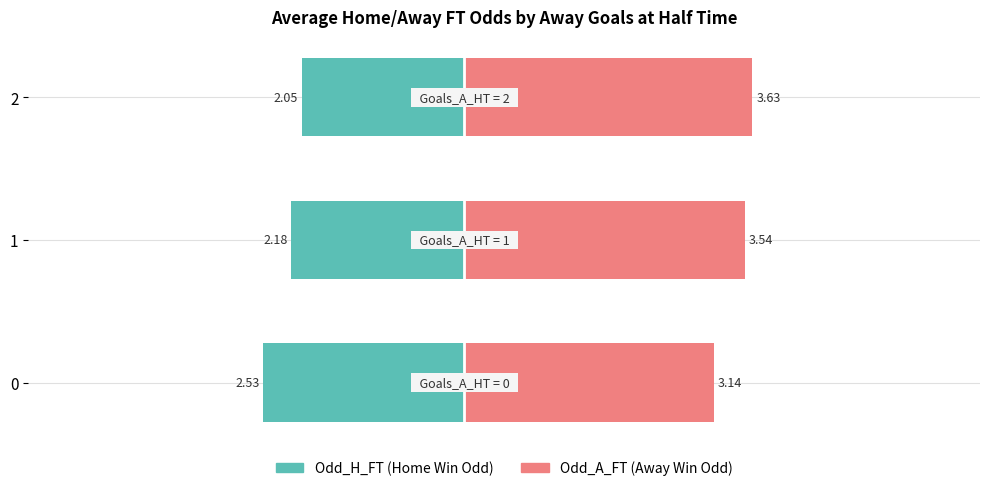

How many groups of bars are there?

3